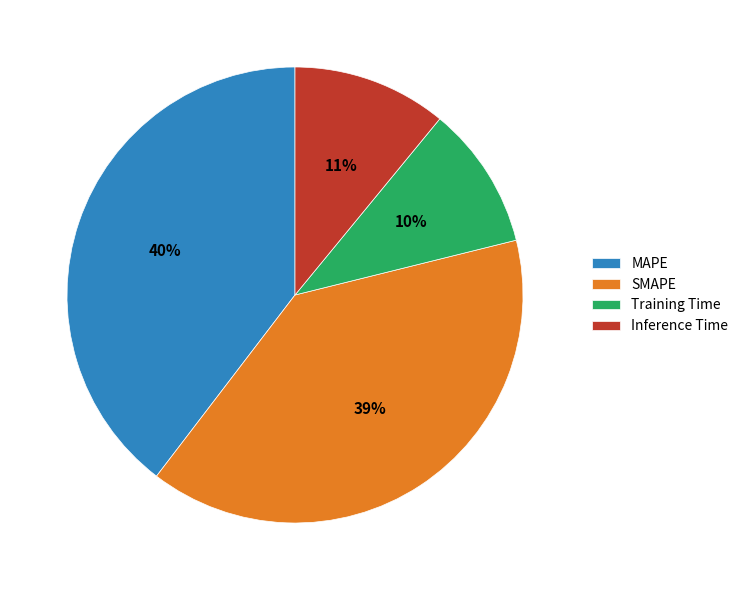

To the nearest percent, what portion does SMAPE represent?

39%